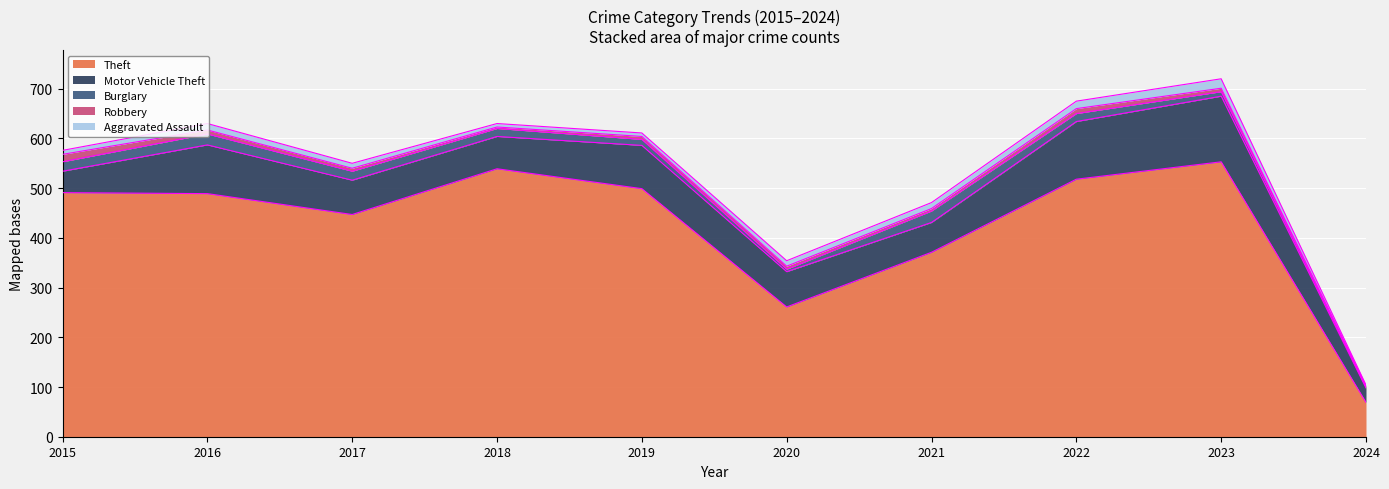

Count the number of categories in the chart.

10